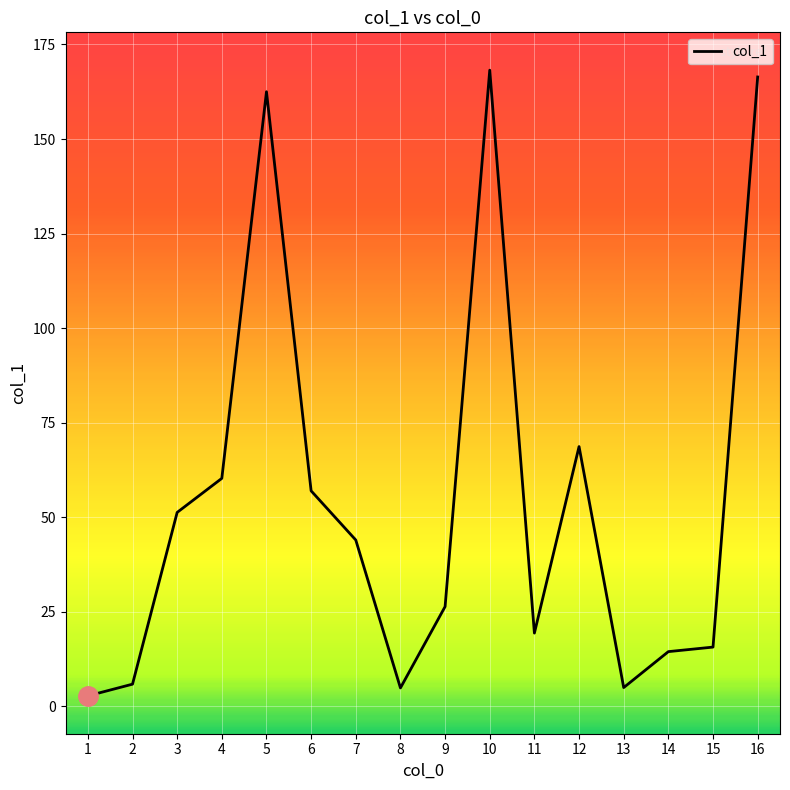

At which category does the data reach its first local peak?

5